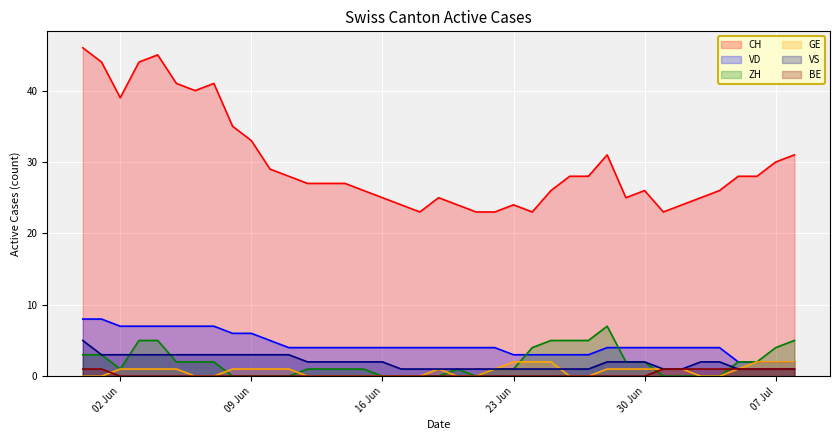

True or false: GE and ZH cross at least once.

True